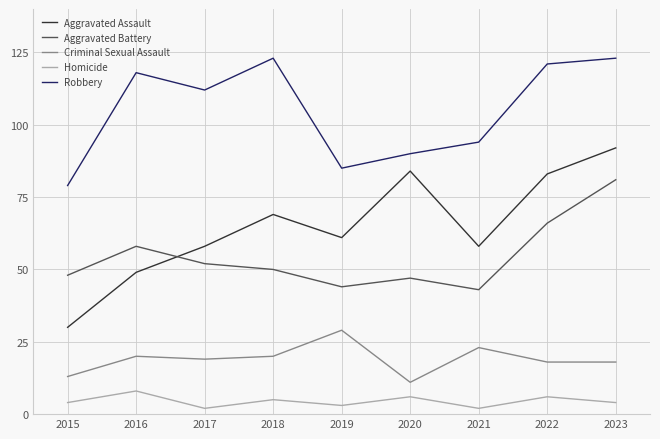

Rank the series by their maximum value, from highest to lowest.

Robbery, Aggravated Assault, Aggravated Battery, Criminal Sexual Assault, Homicide